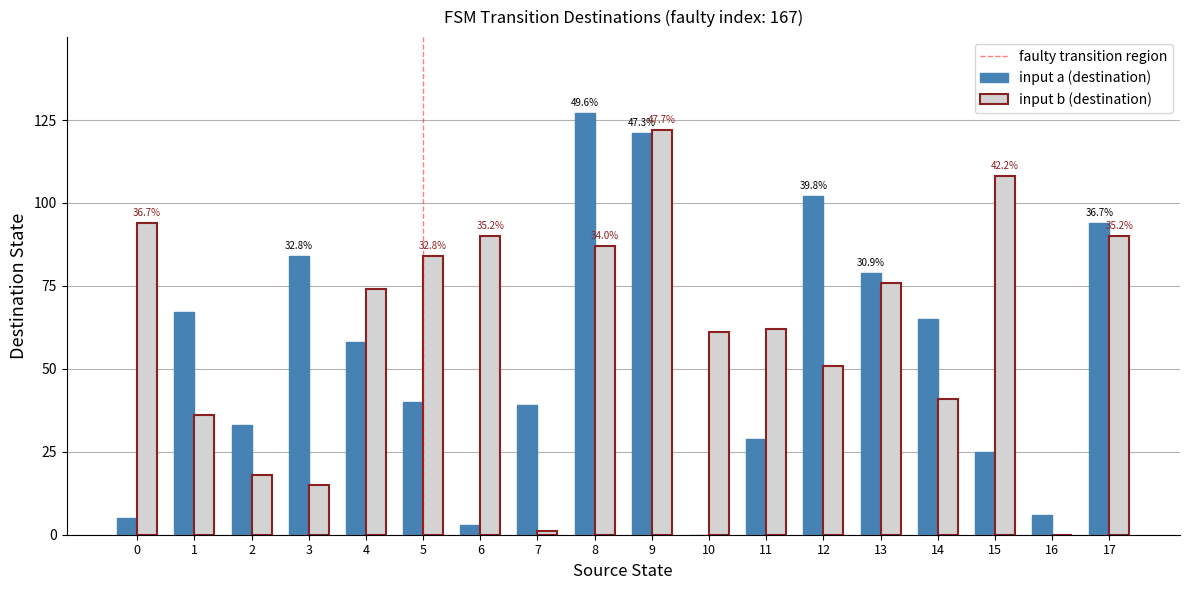

Between 0 and 10, which series saw the biggest shift?

input b (destination)